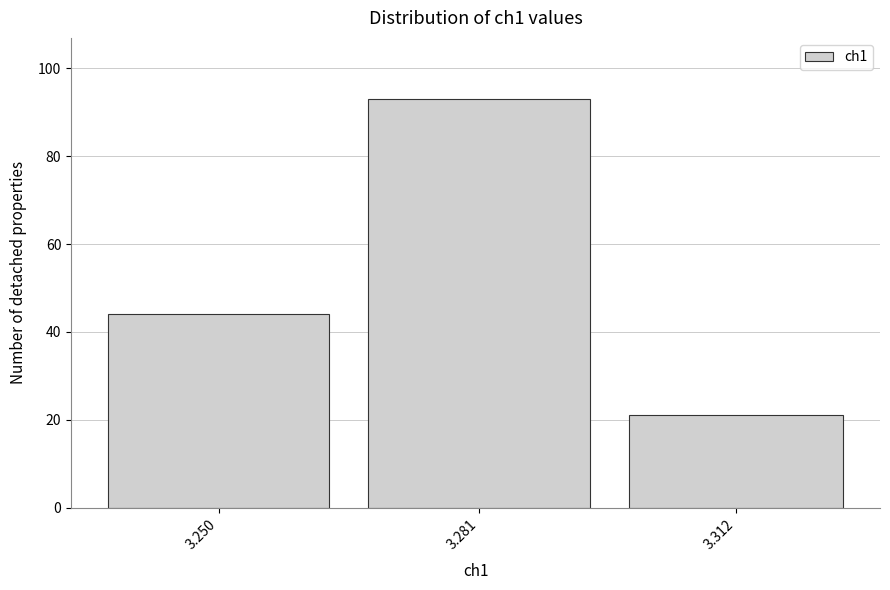

Reading right to left, list all the values displayed in this chart.

3.312=21	3.281=93	3.250=44